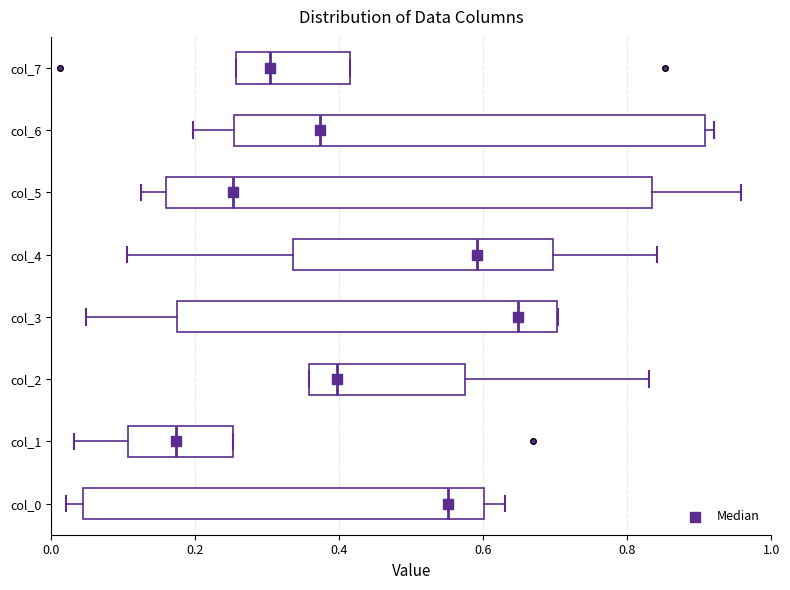

Which box has the furthest to the left median line?

col_1